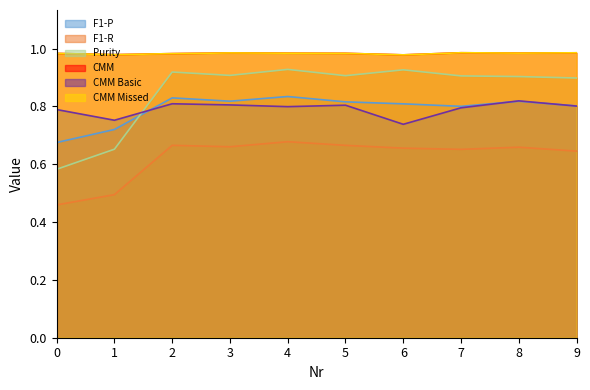

How many series are shown in this chart?

6